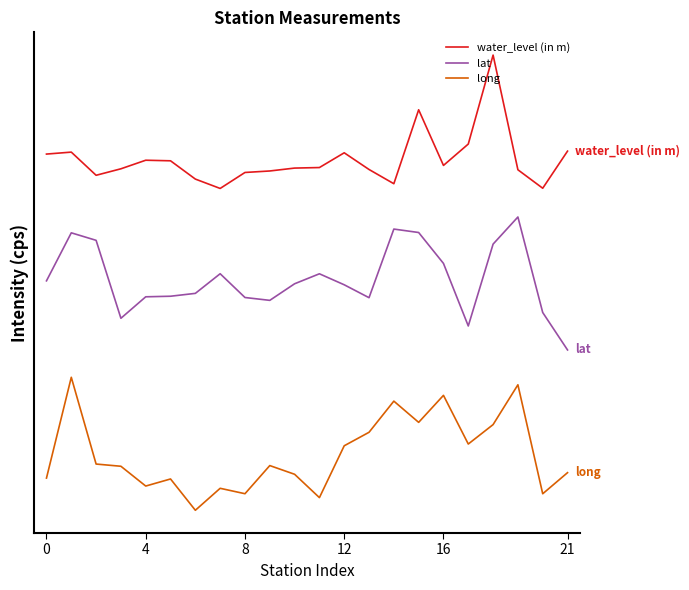

What is the difference between the second highest and second lowest values in the water_level (in m) series?

14.7